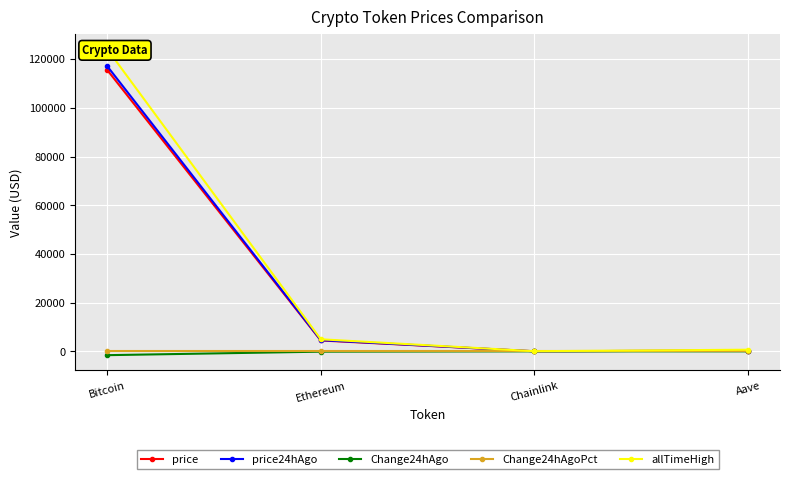

Between Chainlink and Aave, which series saw the biggest shift?

allTimeHigh